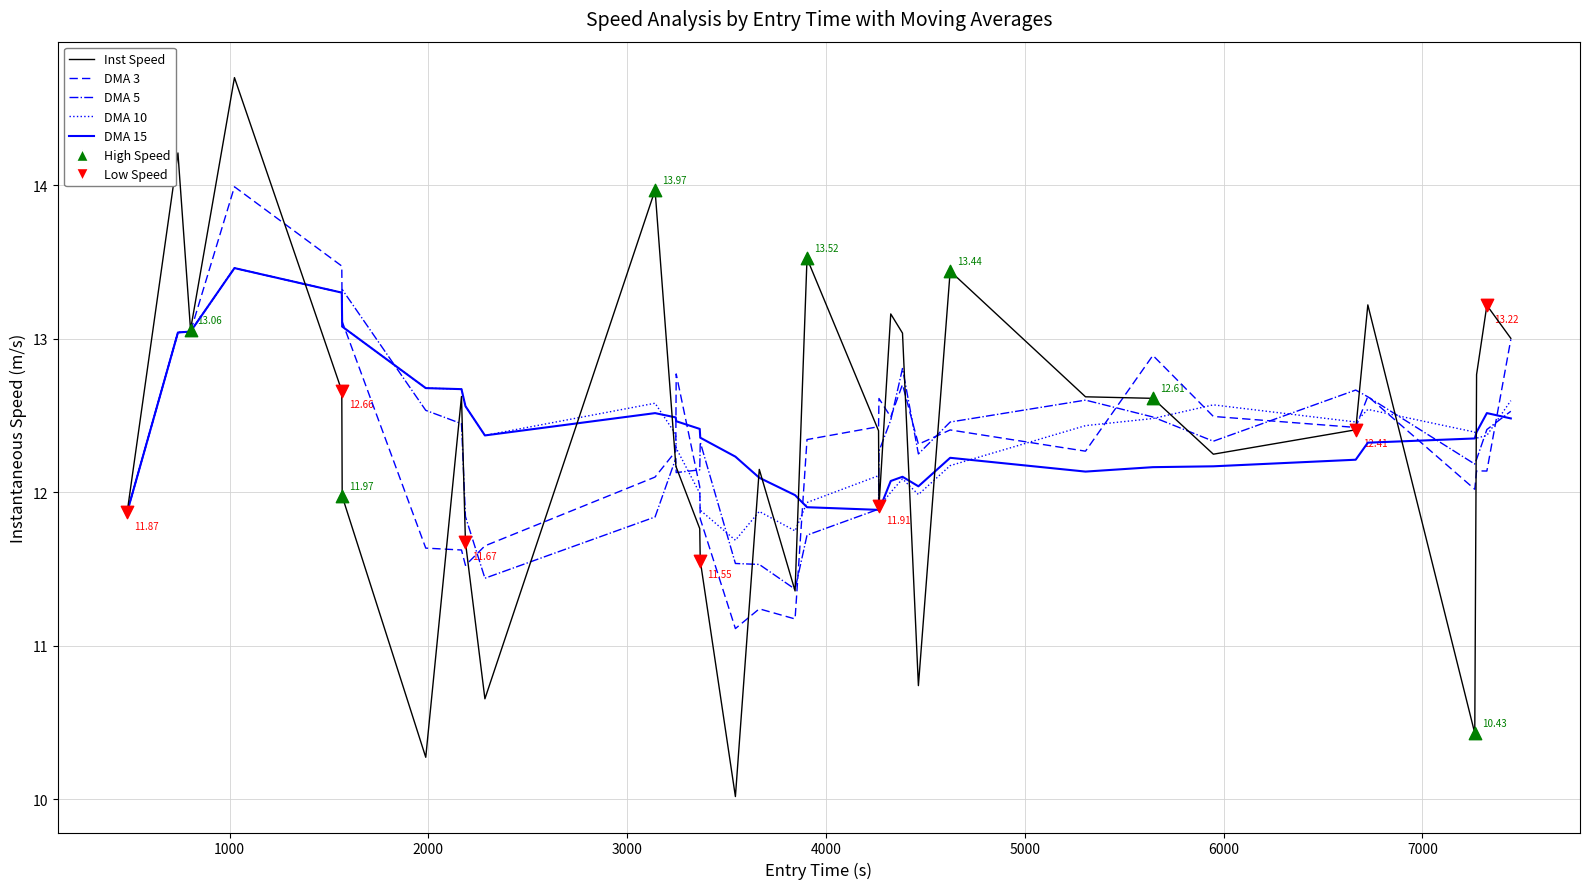

How many lines are shown in the chart?

5